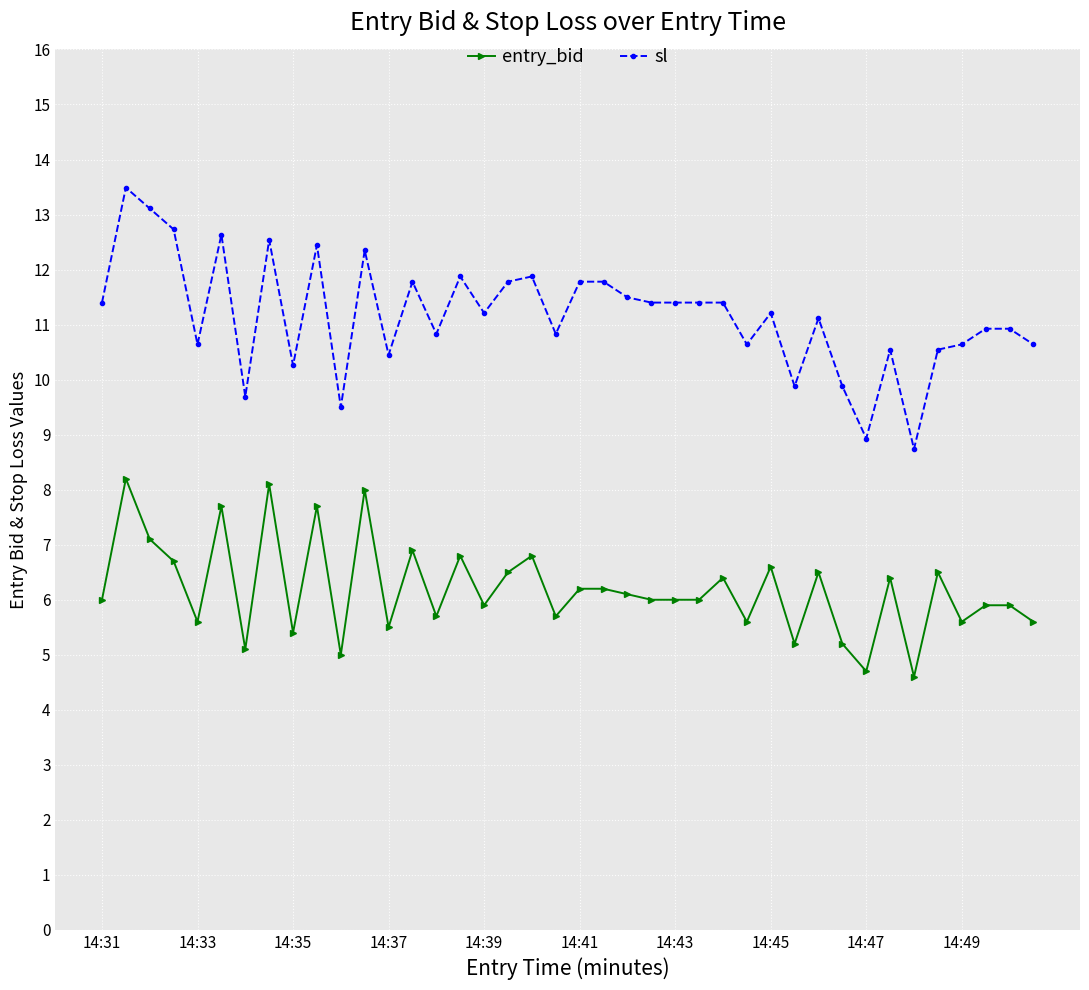

True or false: sl and entry_bid cross at least once.

False